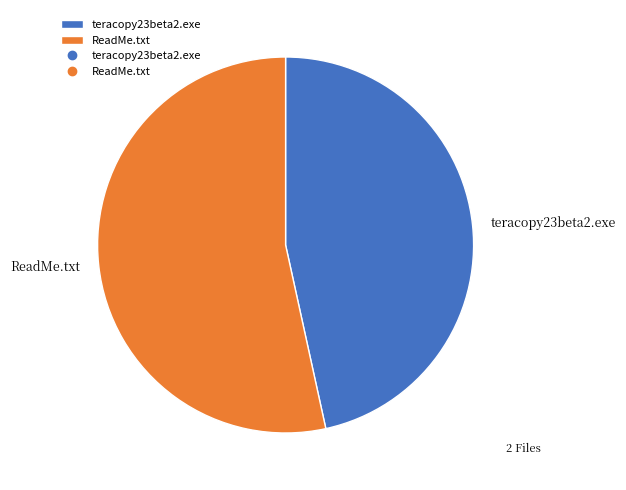

True or false: teracopy23beta2.exe accounts for 47% of the total.

True